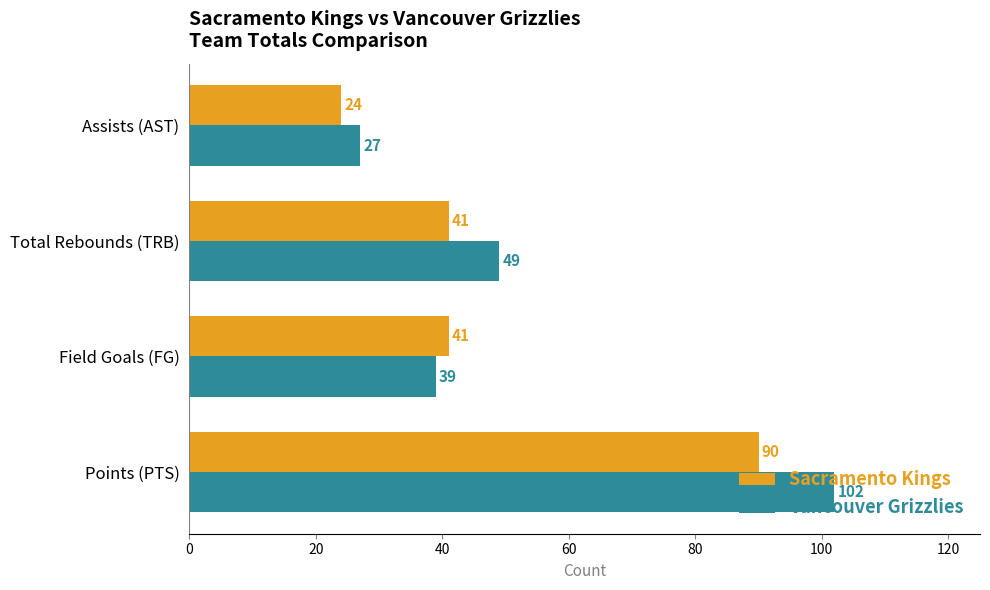

Which series has the widest spread of values?

Vancouver Grizzlies